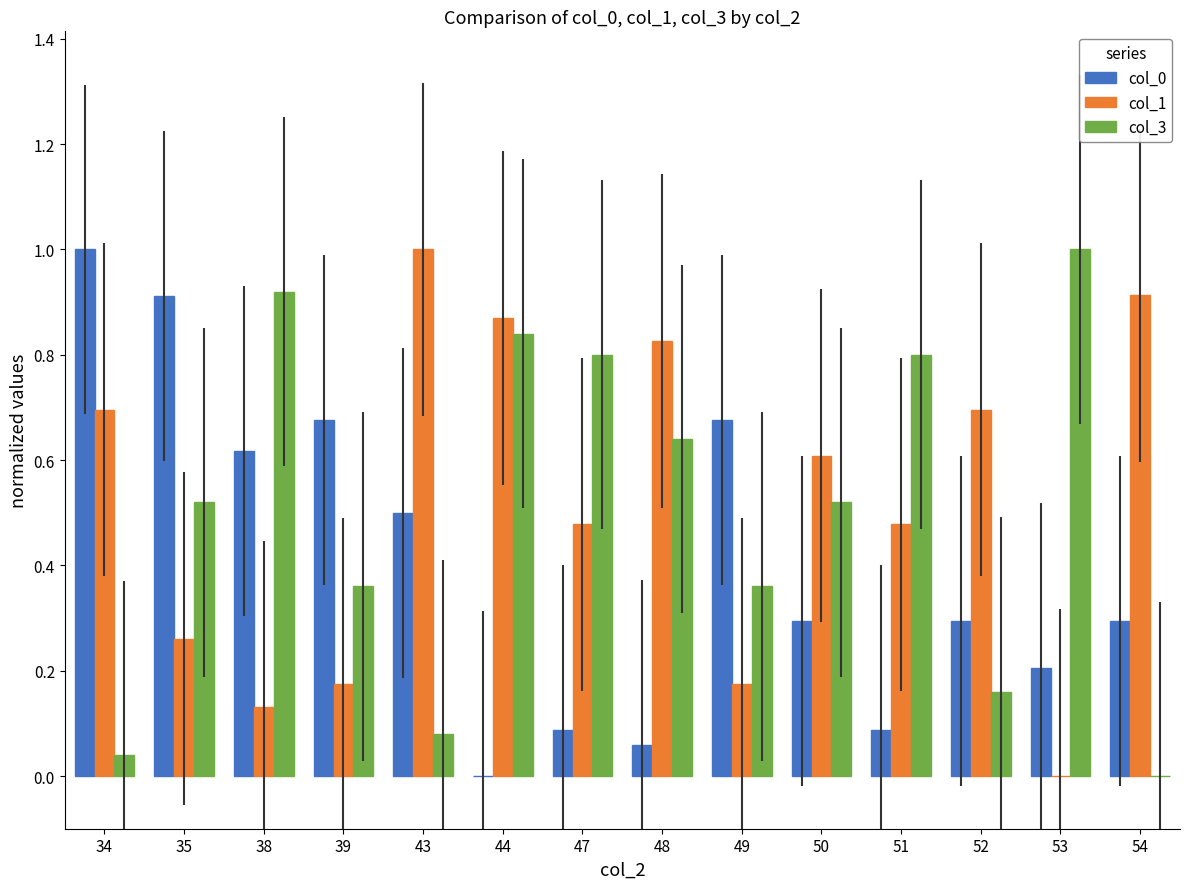

What is the maximum value for col_1?

1.0